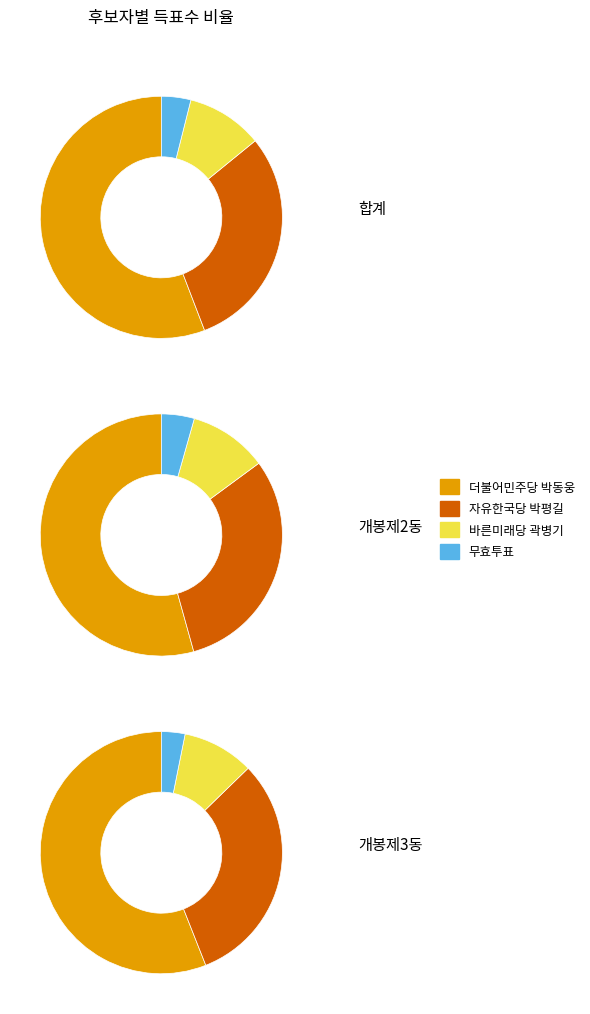

Is it true that 개봉제3동 is 14% of the pie?

True